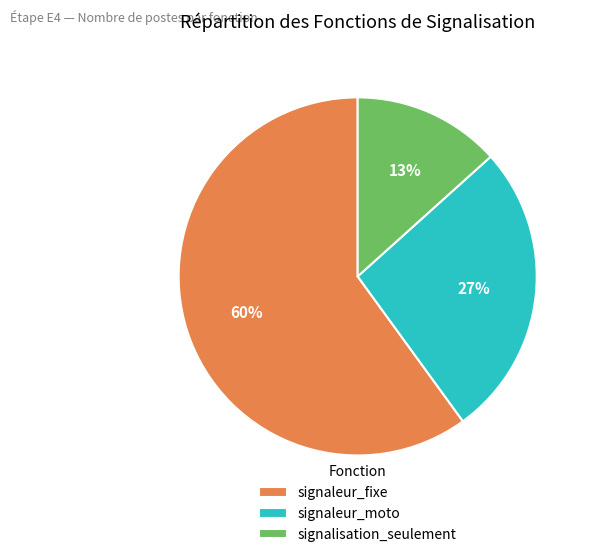

Rank the categories by value from lowest to highest.

signalisation_seulement, signaleur_moto, signaleur_fixe